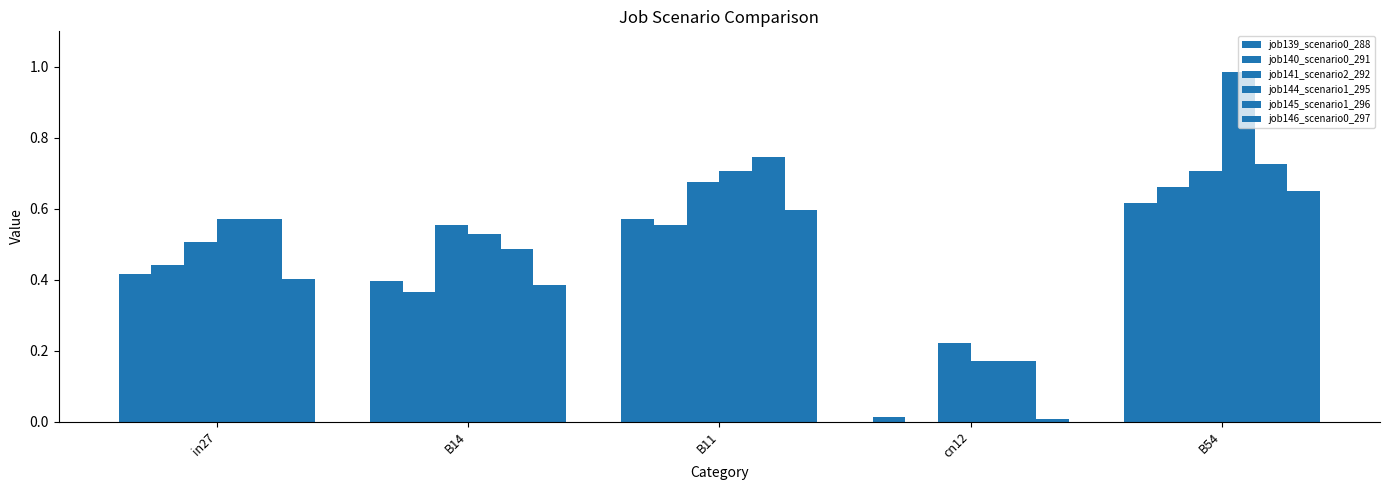

Are the bars grouped side by side (vs. stacked)?

Yes